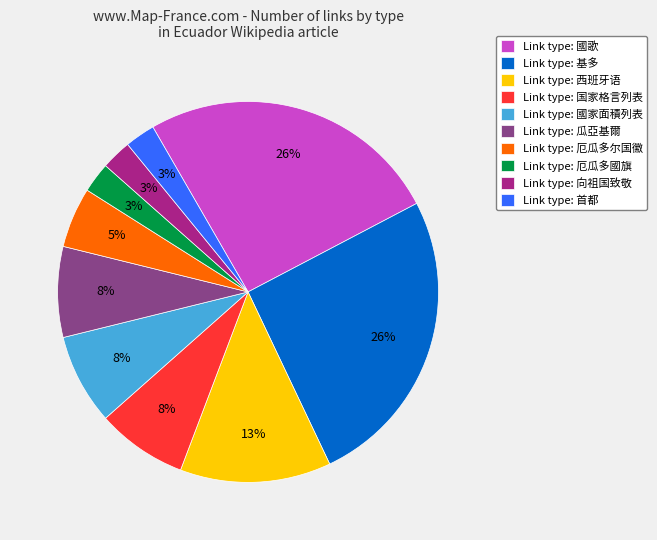

To the nearest percent, what portion does Link type: 國家面積列表 represent?

8%